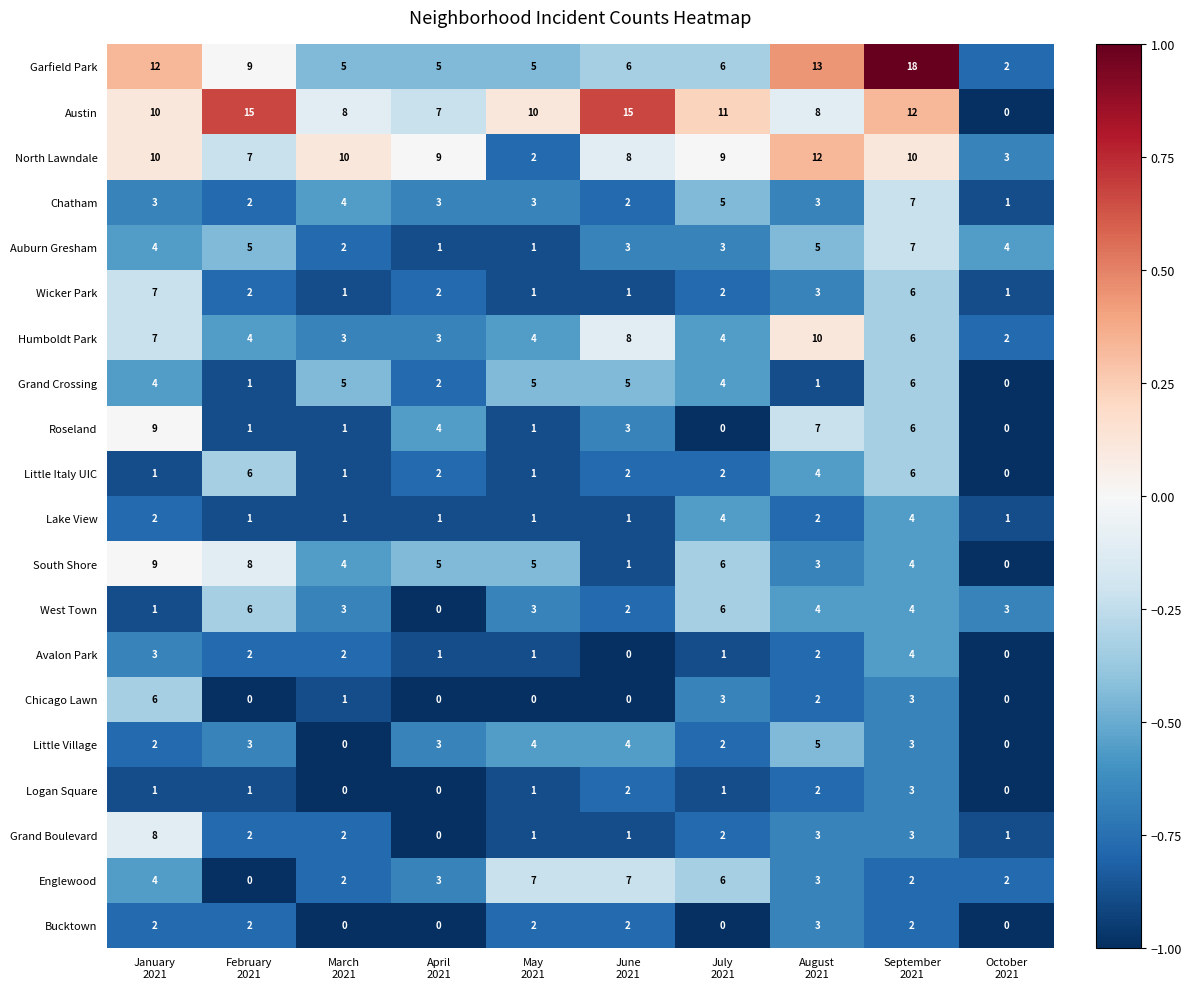

What is the difference between the second highest and second lowest values in the Auburn Gresham series?

4